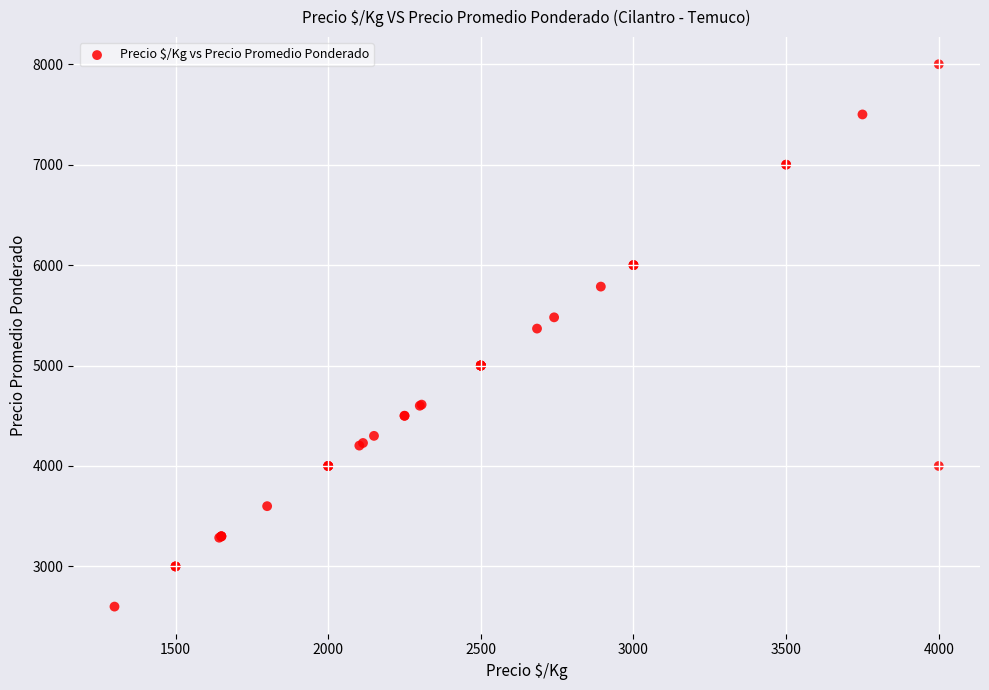

What Y value in the scatter plot is closest to 5300?

5368